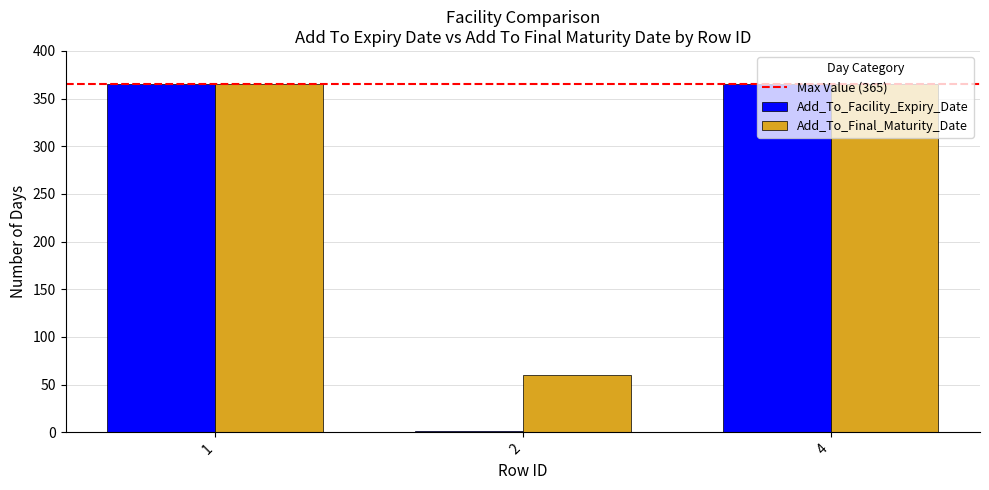

Are the bars horizontal?

No